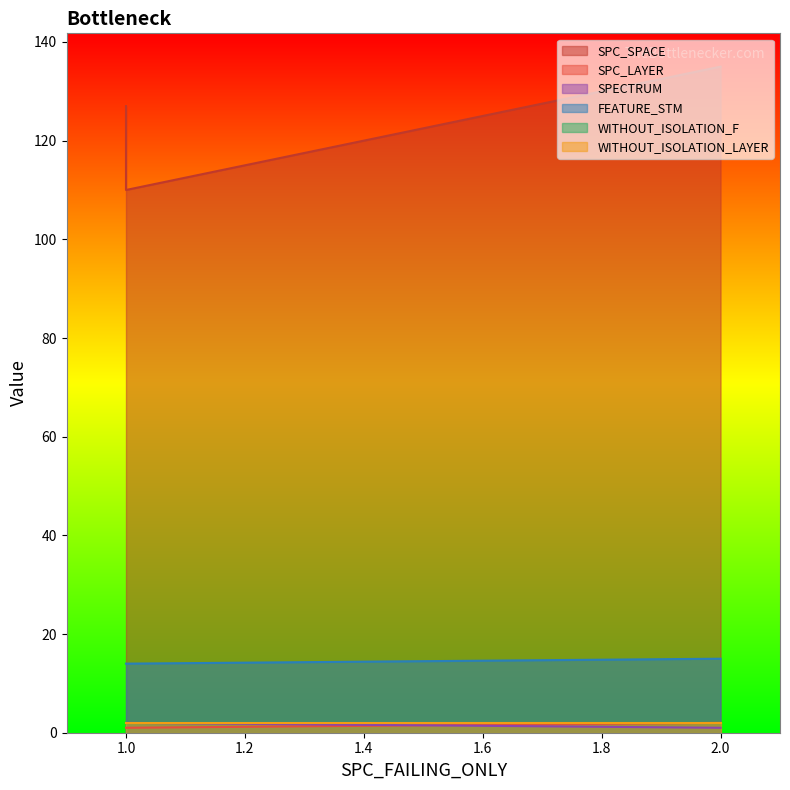

What is the difference between the maximum and minimum values in the SPECTRUM series?

1